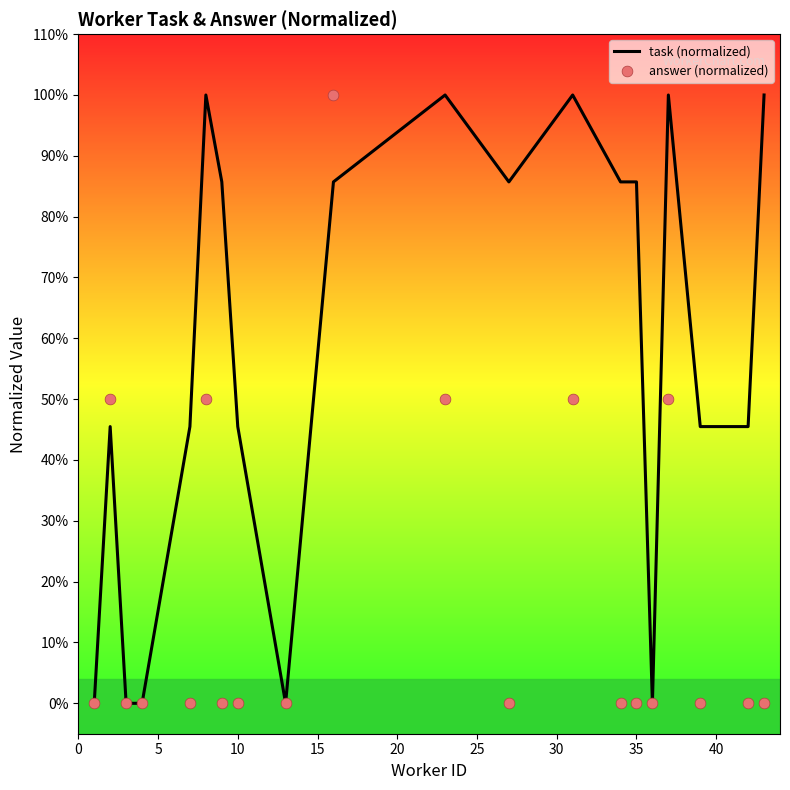

What are all the series names shown in the legend?

task (normalized), answer (normalized)